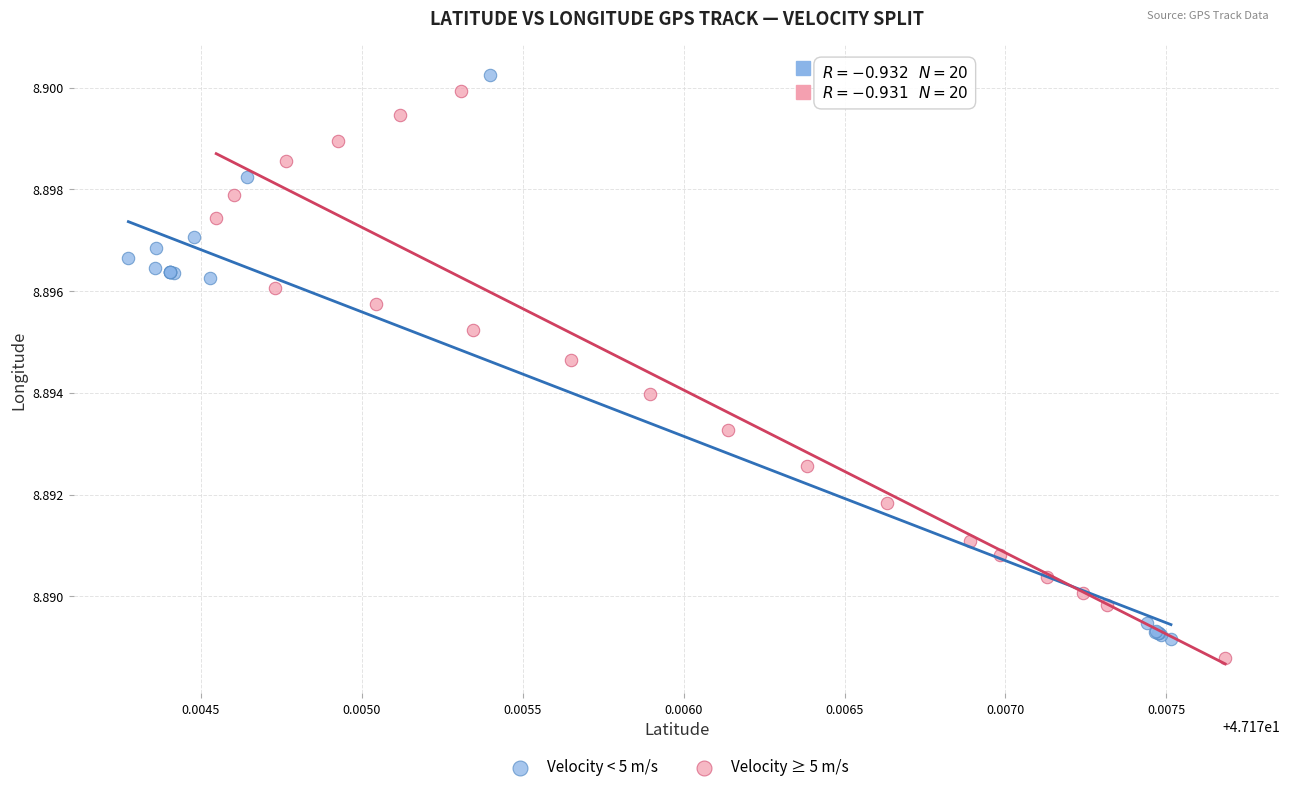

Which series contains the highest Y value?

Velocity < 5 m/s